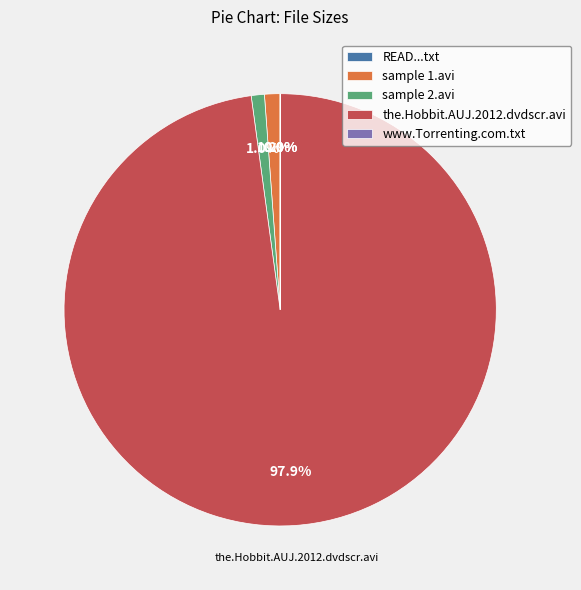

What is the largest slice in the pie chart?

the.Hobbit.AUJ.2012.dvdscr.avi